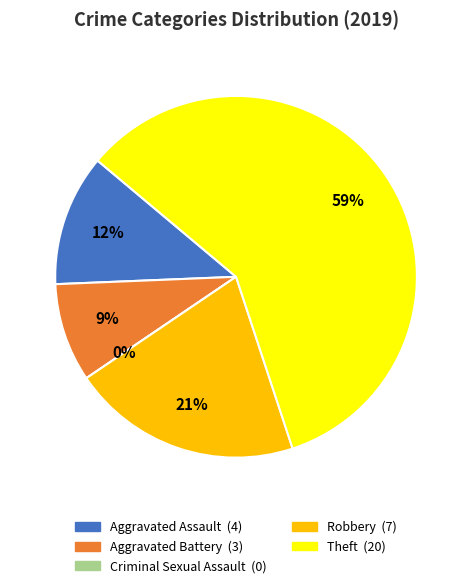

To the nearest percent, what is the combined percentage of Criminal Sexual Assault and Robbery?

21%